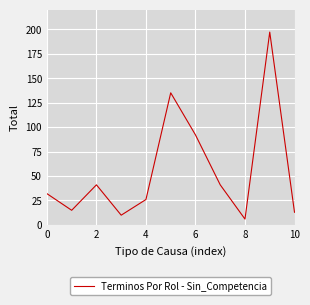

What is the minimum value shown in the chart?

6